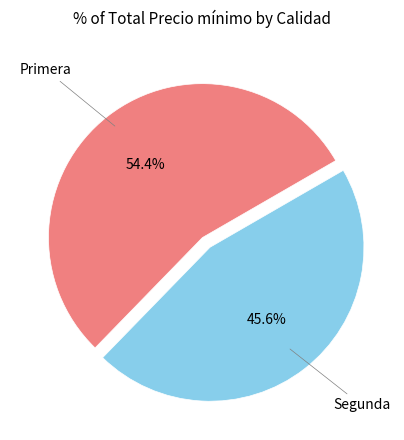

To the nearest percent, what is the difference between the largest and smallest slice percentages?

9%